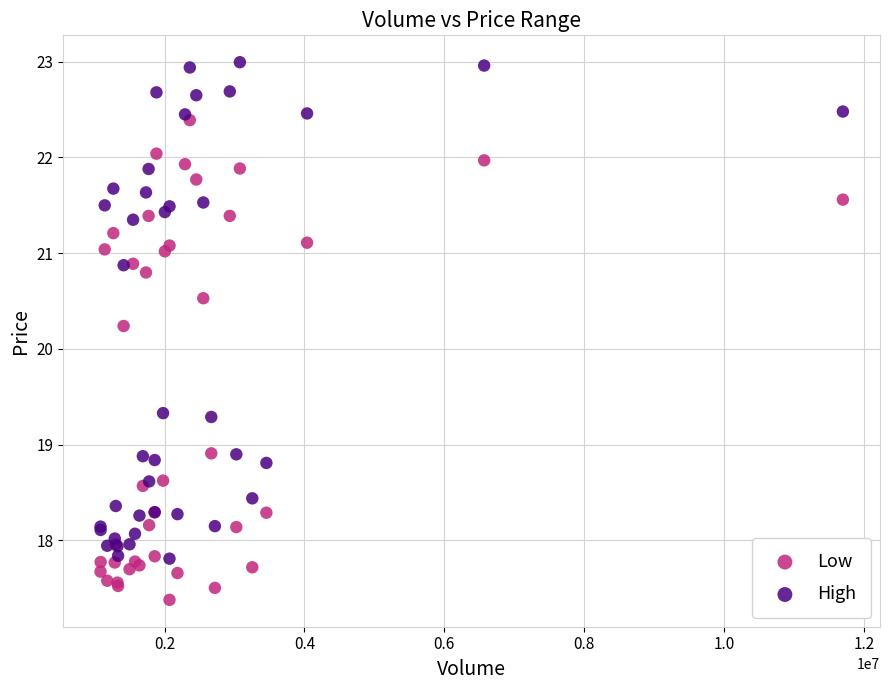

In the High series, what Y value is closest to 20?

19.3